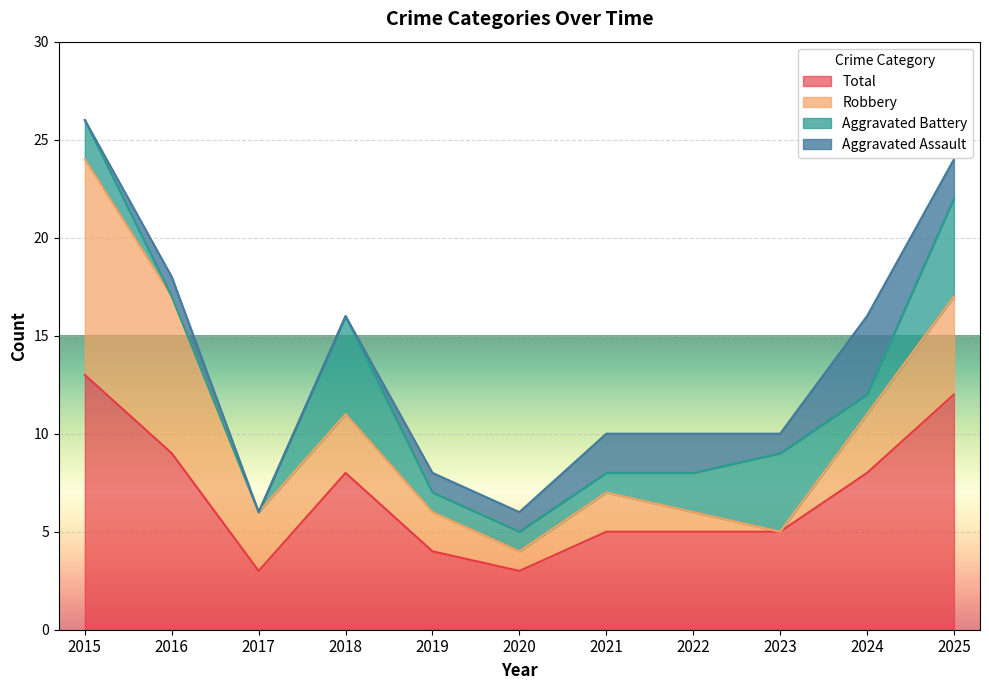

How many distinct data groups are displayed?

4